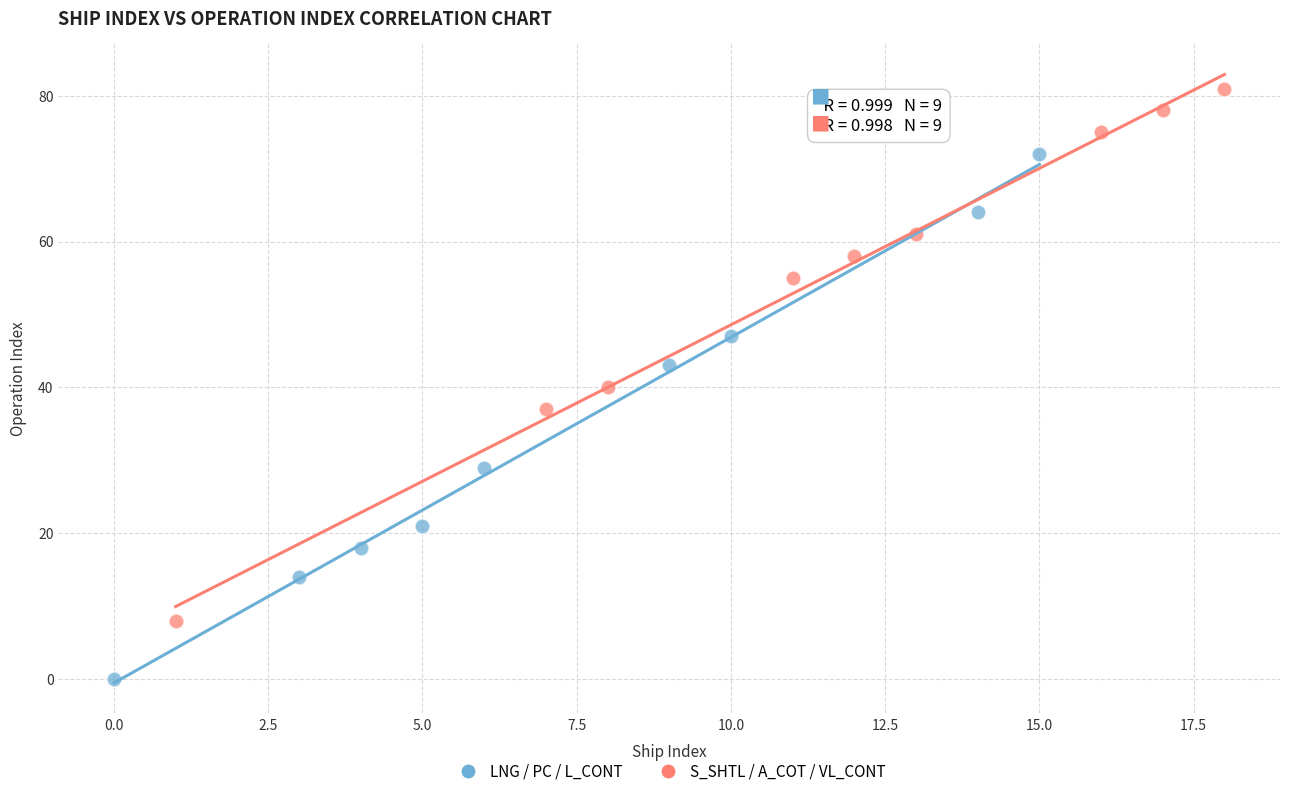

Which series contains the lowest Y value?

LNG / PC / L_CONT